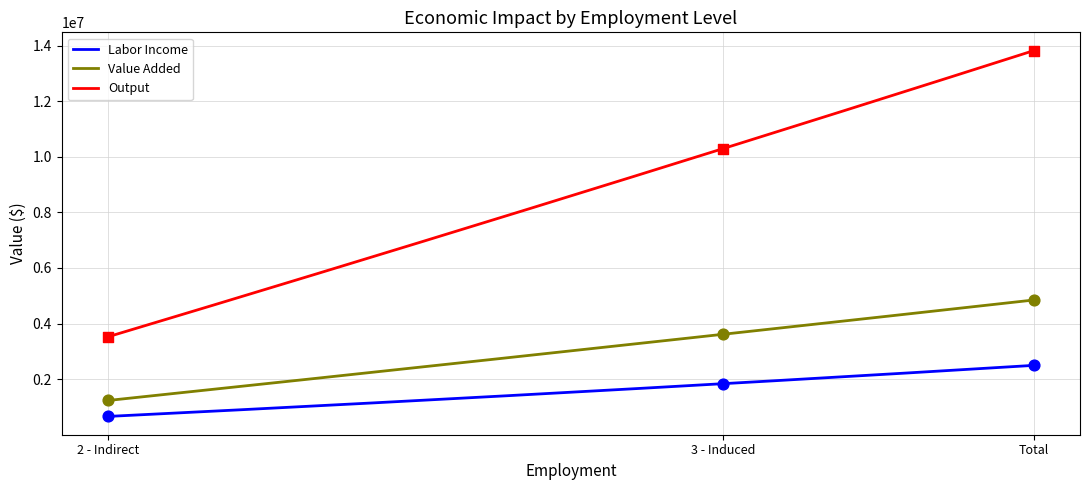

Which series contains the highest Y value?

Output